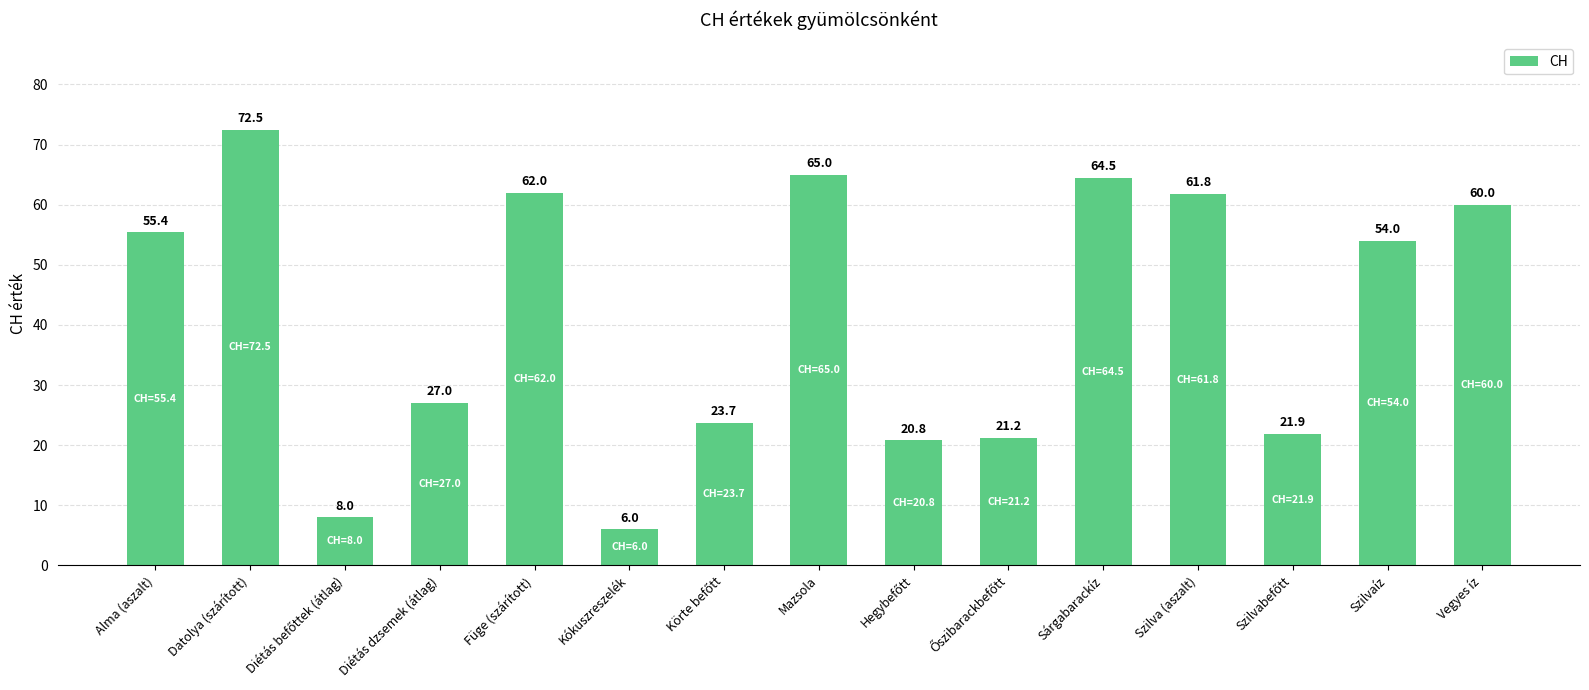

What is the label of the 5th bar from the right?

Sárgabarackíz